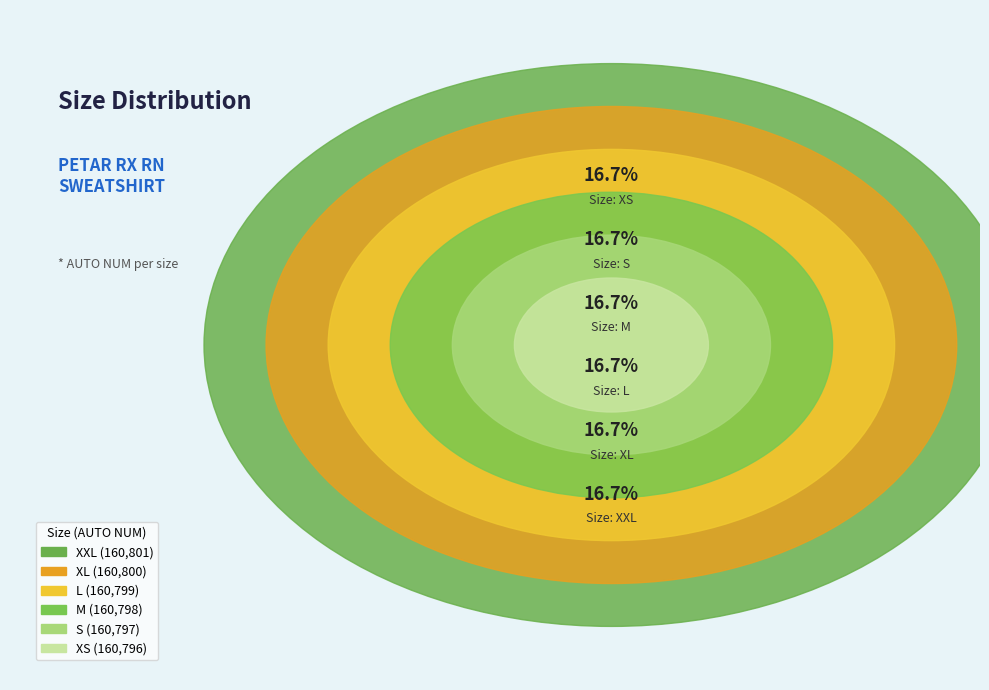

Approximately how many times larger is the value at XXL compared to M?

1.0